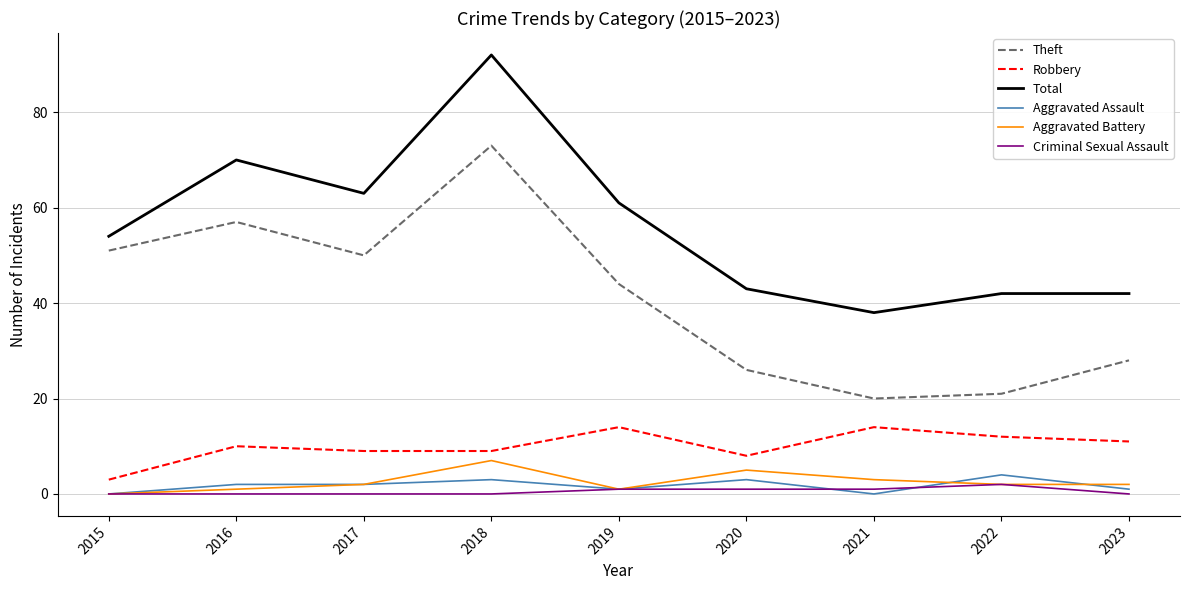

What is the maximum value for Aggravated Assault?

4